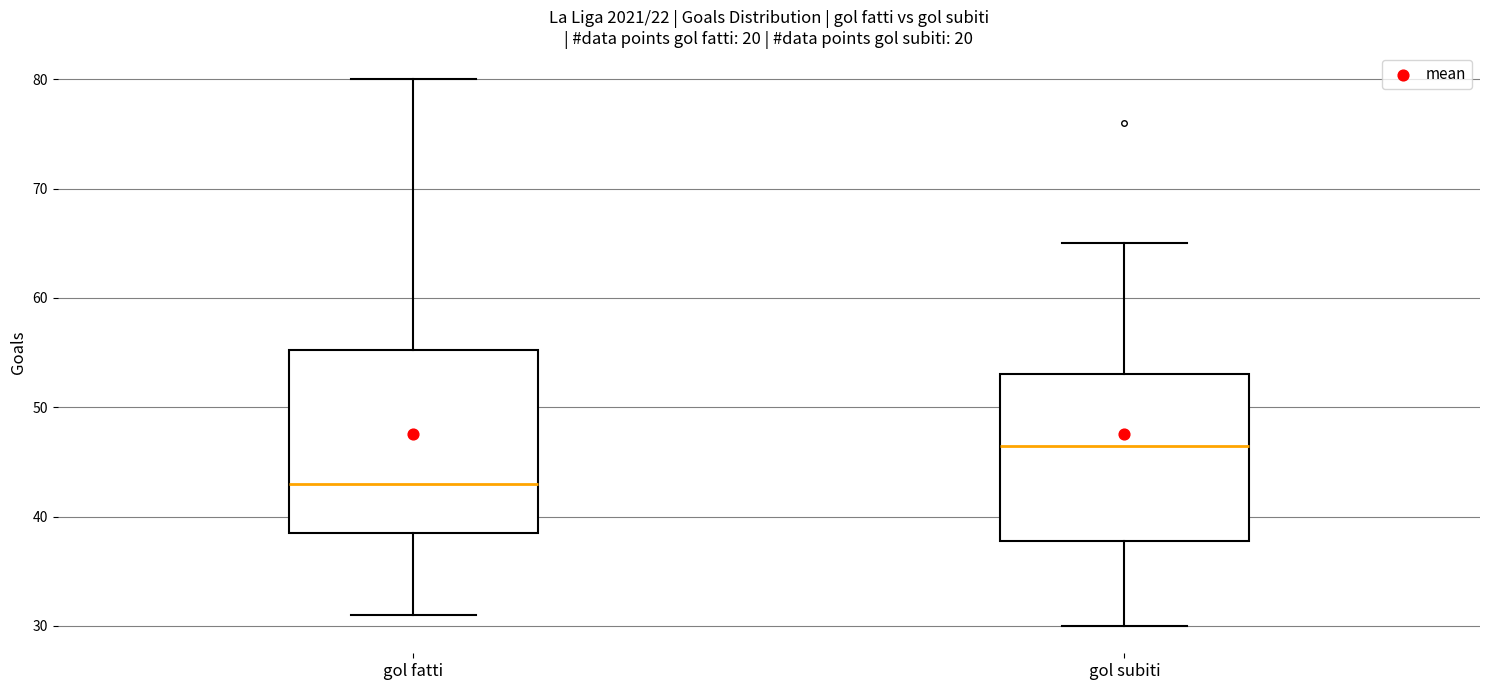

Reading left to right, read every box against the y-axis: the position of its median line, the range the box covers, and the ends of its whiskers. The values are not printed on the chart, so give them approximately, as read against the axis.

gol fatti: median 43, box 39 to 55, whiskers 31 to 80
gol subiti: median 47, box 38 to 53, whiskers 30 to 65